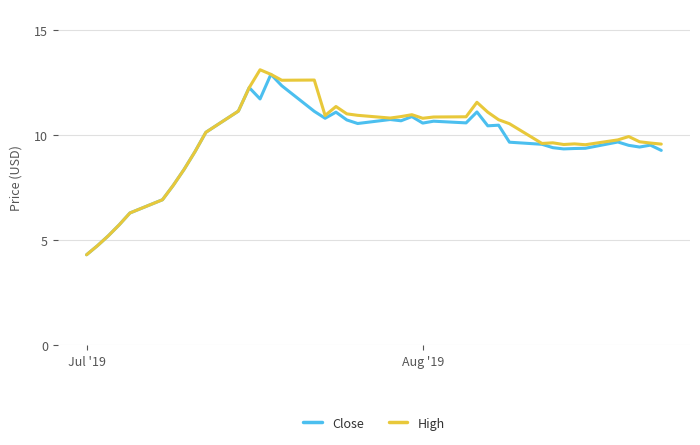

Which series has the widest spread of values?

High